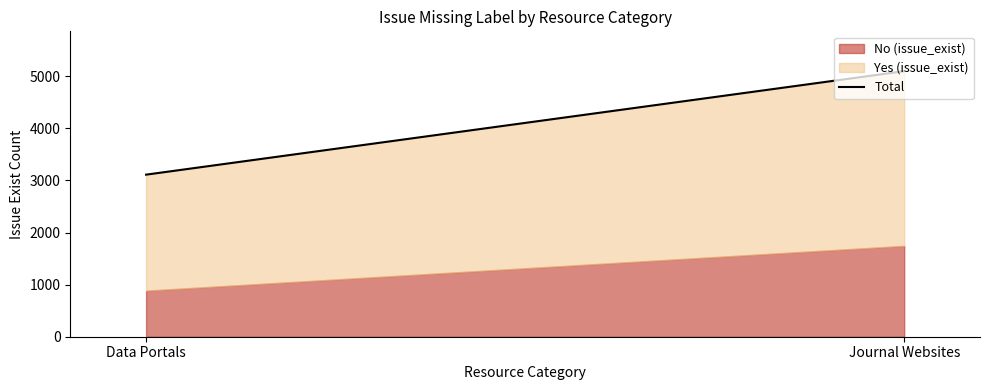

Approximately how many times larger is the value at Data Portals compared to Journal Websites?

0.6